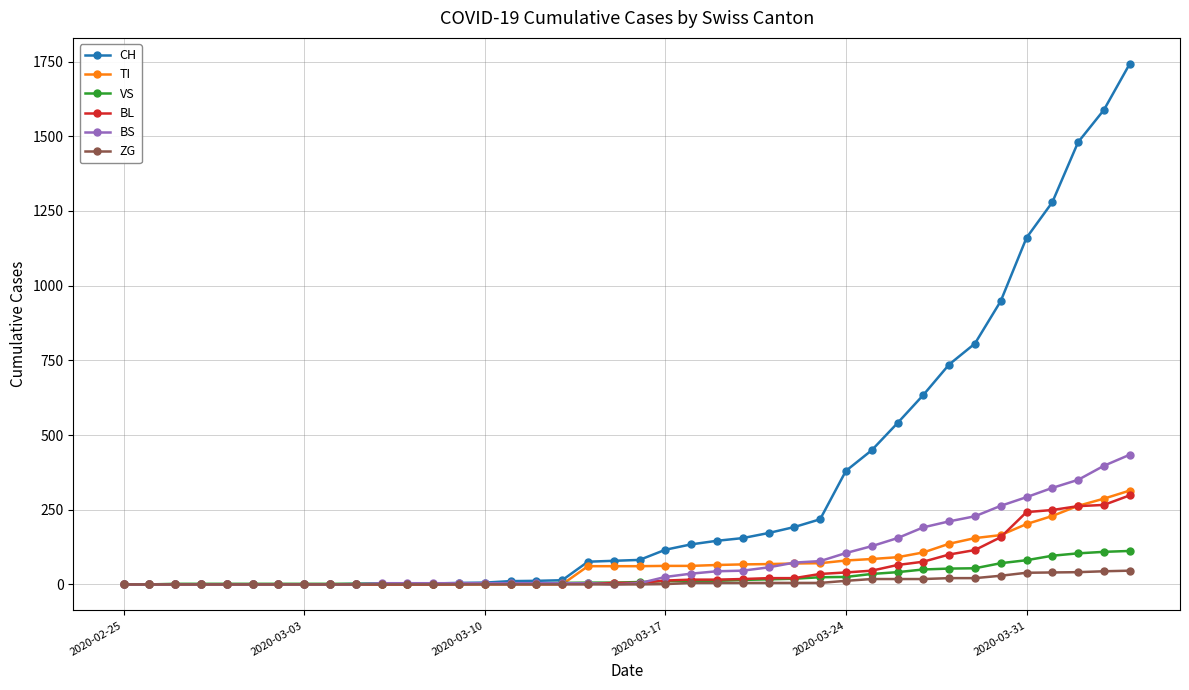

Which series has the widest spread of values?

CH